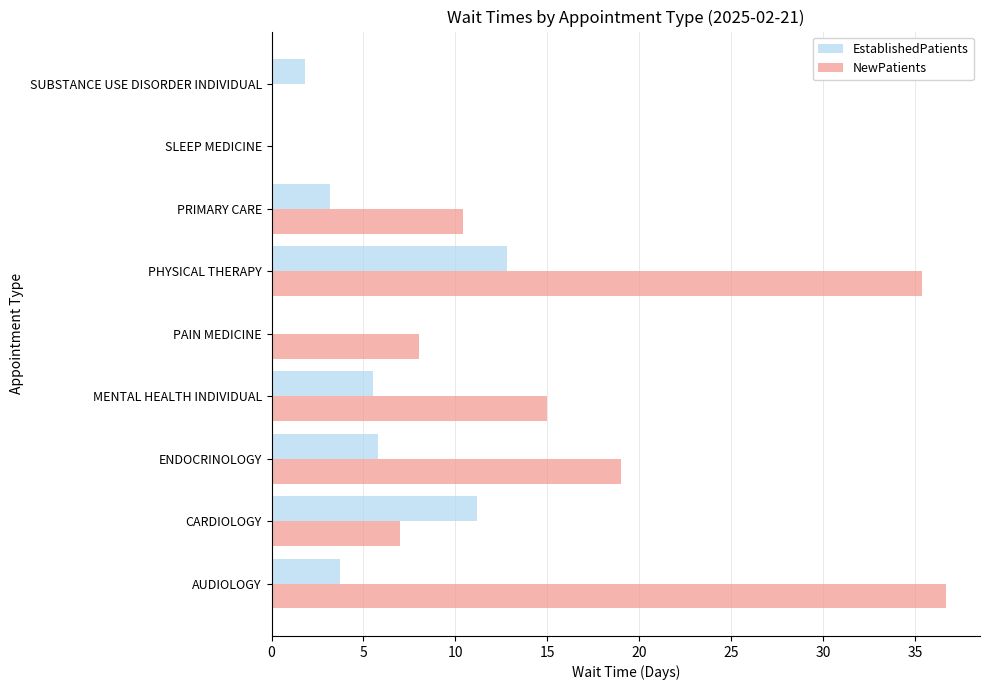

What is the sum of all EstablishedPatients values?

44.0